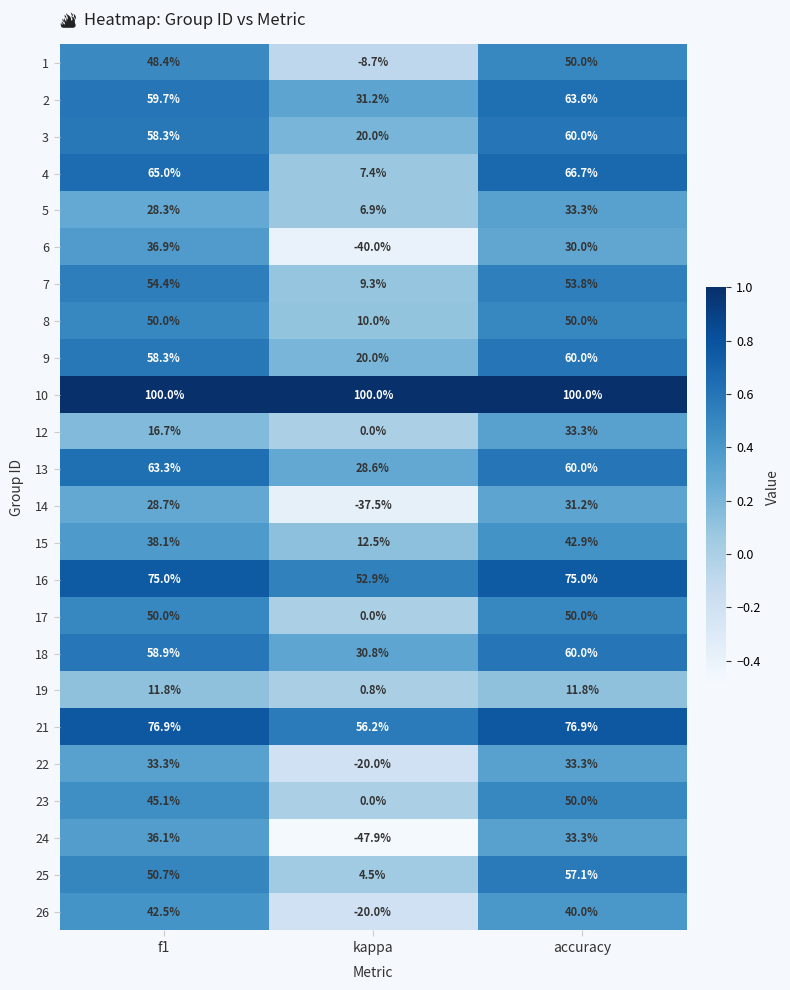

What is the difference between the highest and lowest values at f1?

88.2